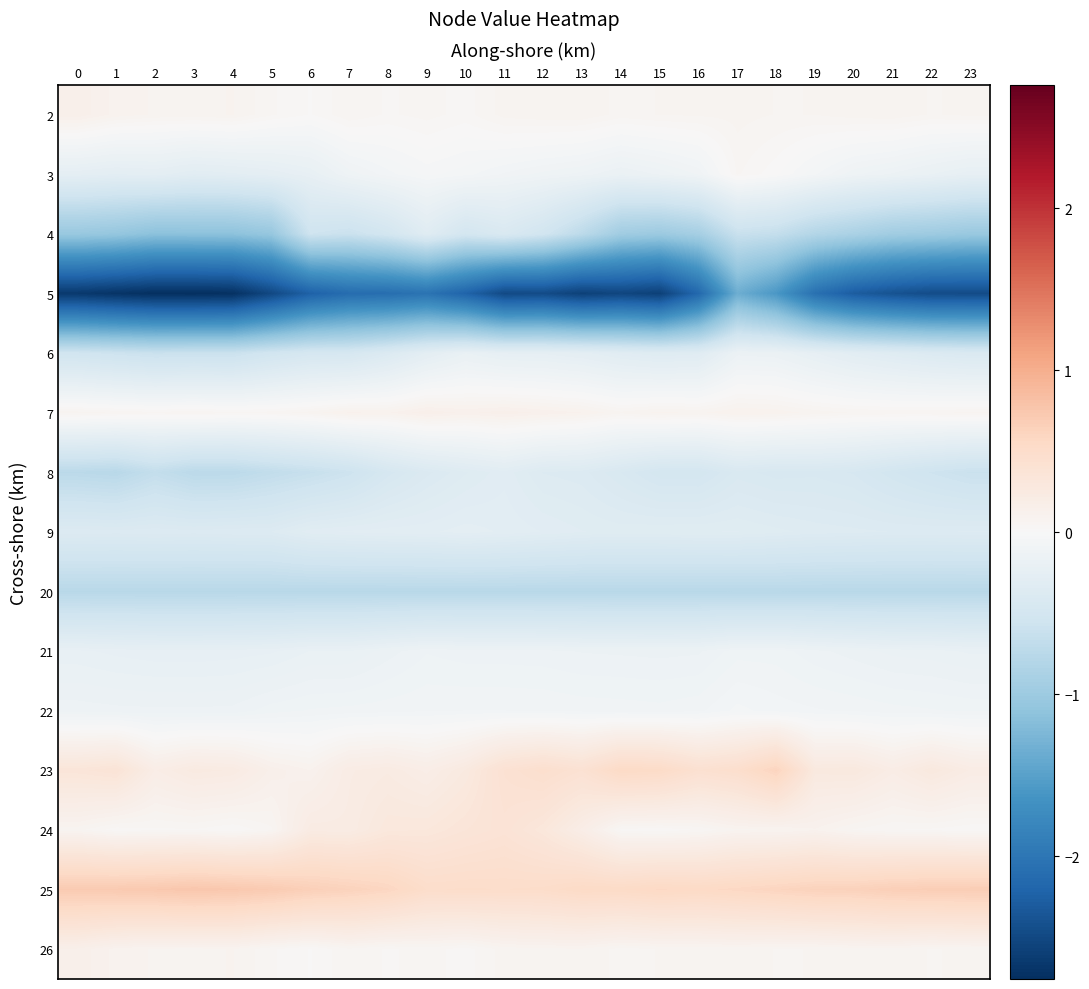

What is the difference between the highest and lowest values at 13?

3.1